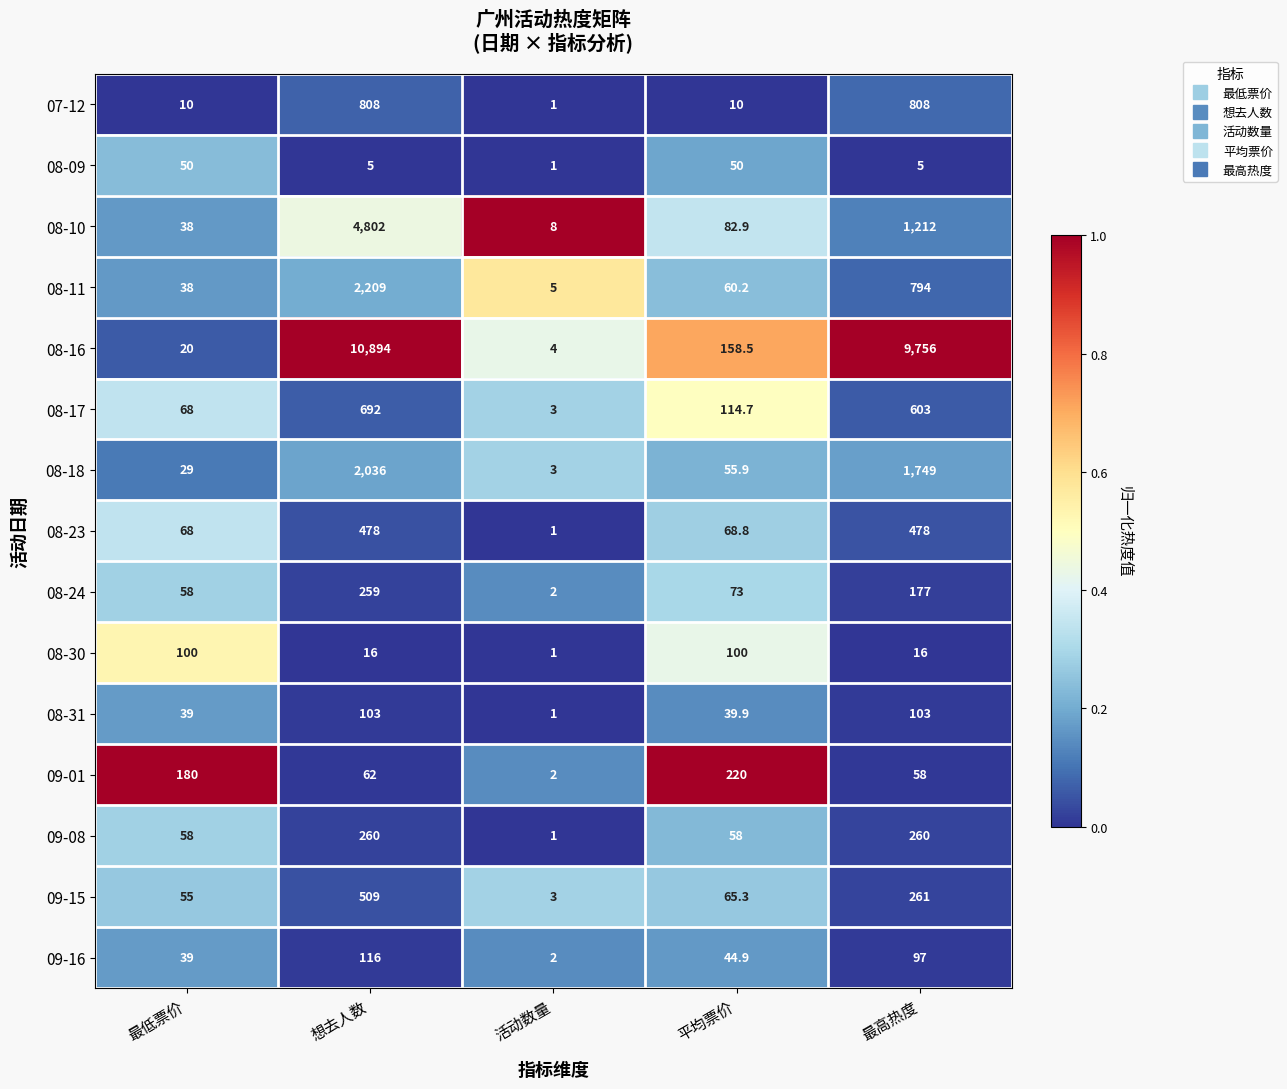

At 想去人数, list the series in order from smallest to largest.

08-09, 08-30, 09-01, 08-31, 09-16, 08-24, 09-08, 08-23, 09-15, 08-17, 07-12, 08-18, 08-11, 08-10, 08-16